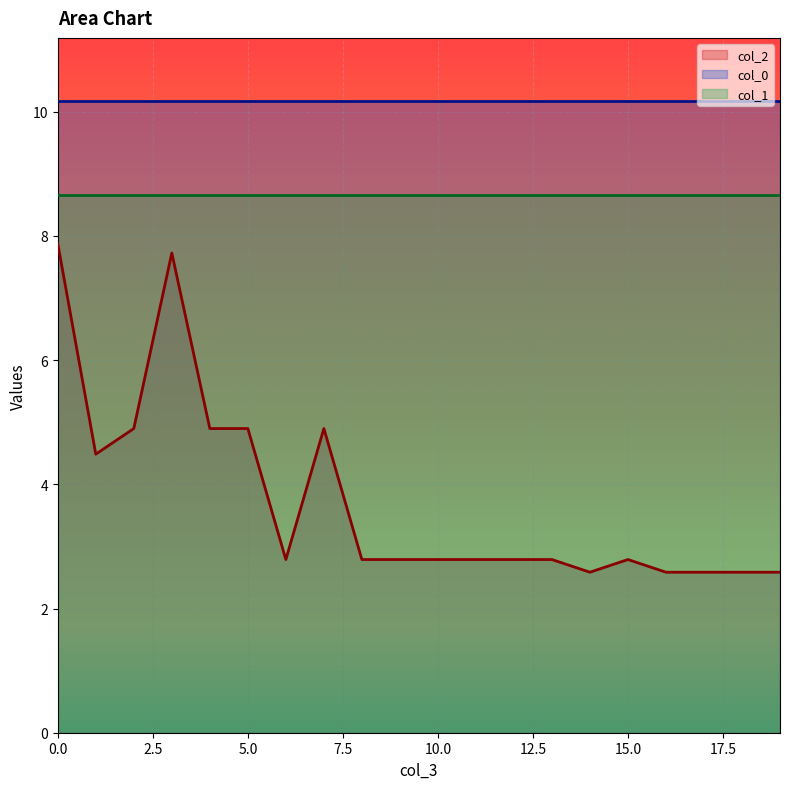

What is the value of the col_0 point at the 20th from the left?

10.2